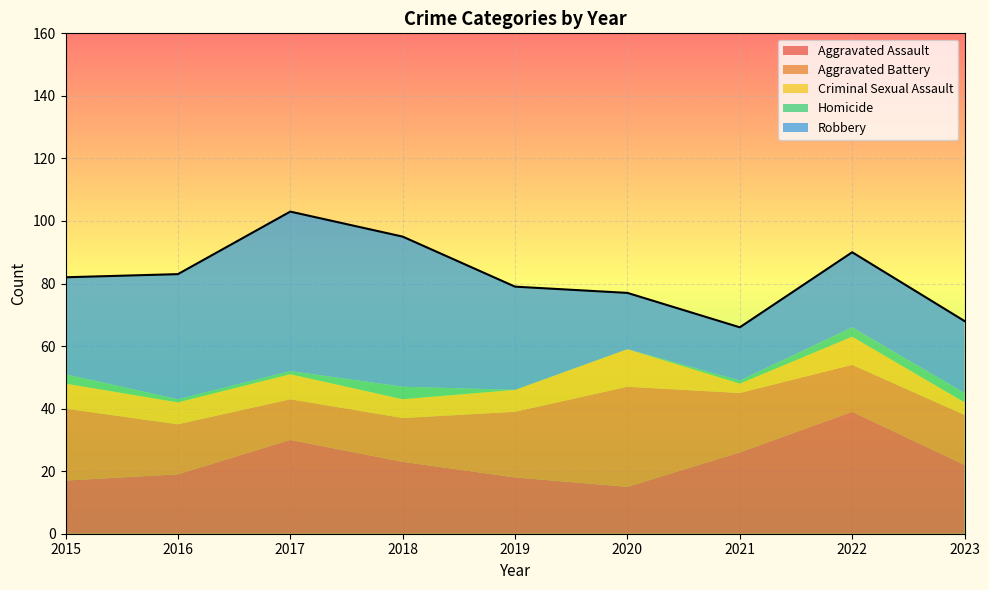

Reading left to right, extract all data points from this chart.

Aggravated Assault: 2015=17	2016=19	2017=30	2018=23	2019=18	2020=15	2021=26	2022=39	2023=22
Aggravated Battery: 2015=23	2016=16	2017=13	2018=14	2019=21	2020=32	2021=19	2022=15	2023=16
Criminal Sexual Assault: 2015=8	2016=7	2017=8	2018=6	2019=7	2020=12	2021=3	2022=9	2023=4
Homicide: 2015=3	2016=1	2017=1	2018=4	2019=0	2020=0	2021=1	2022=3	2023=3
Robbery: 2015=31	2016=40	2017=51	2018=48	2019=33	2020=18	2021=17	2022=24	2023=23